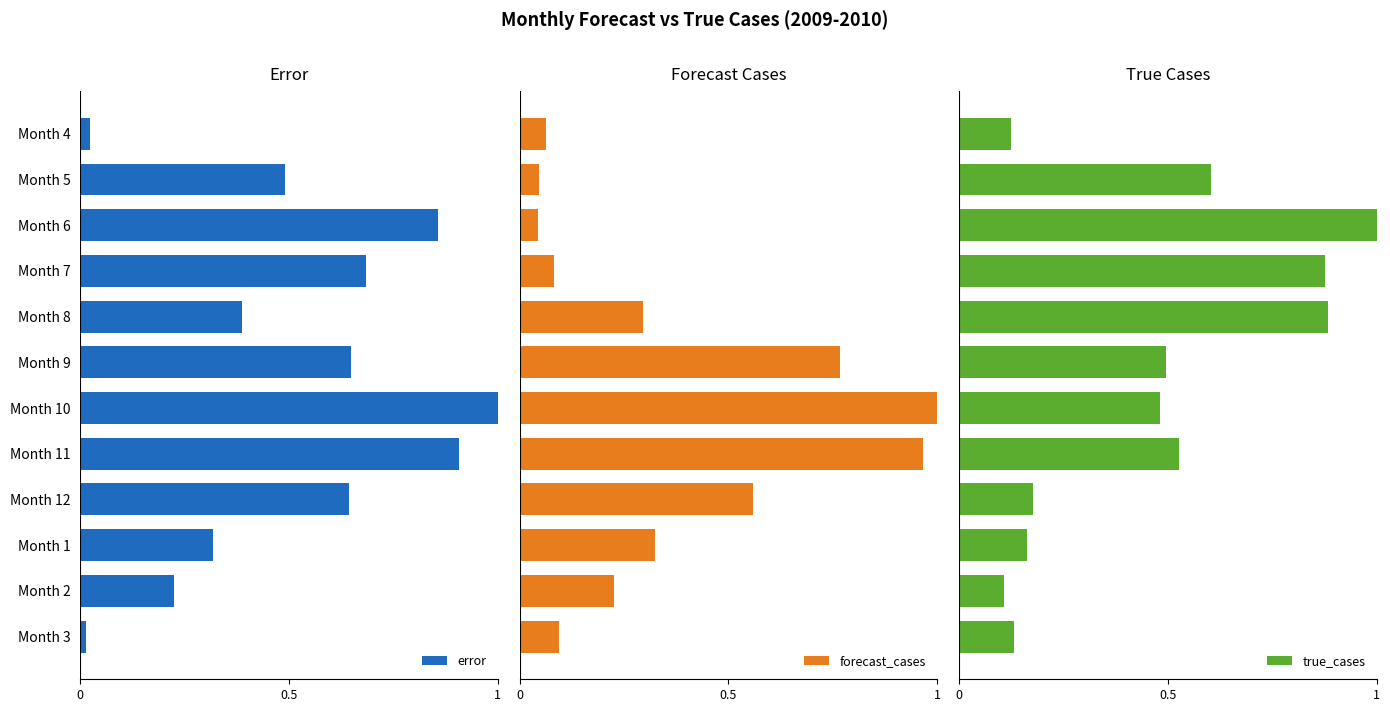

How many bars are there in total?

36